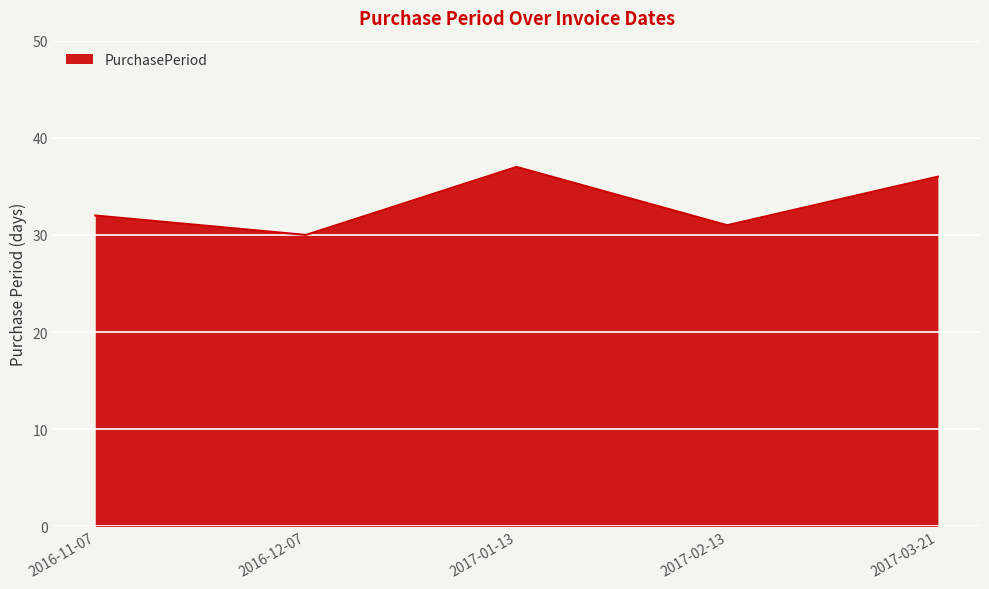

How many categories are shown in the chart?

5